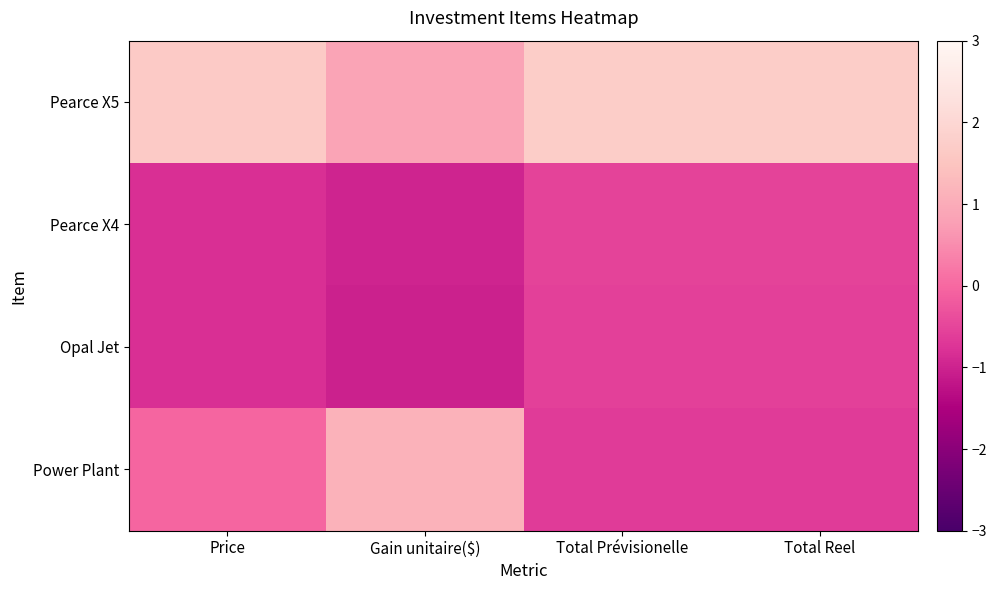

How many categories are shown in the chart?

4